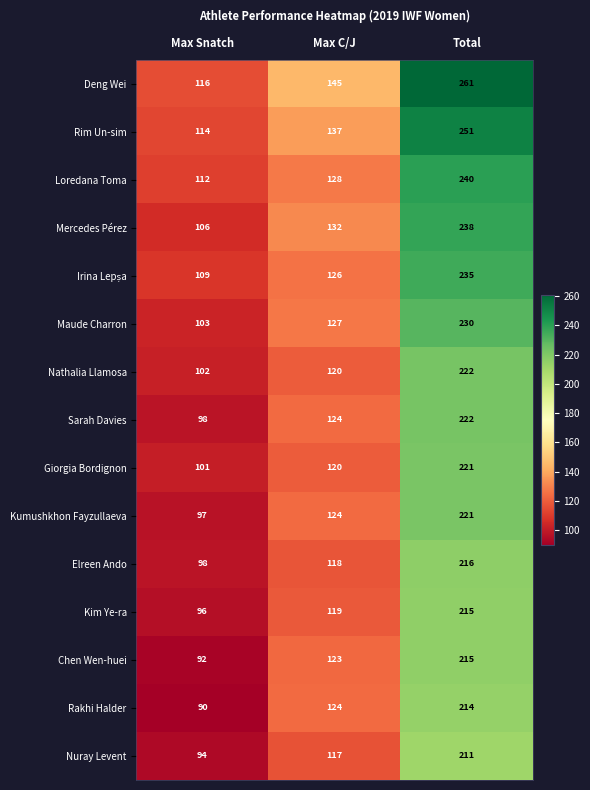

At how many categories does at least one series exceed 138?

2